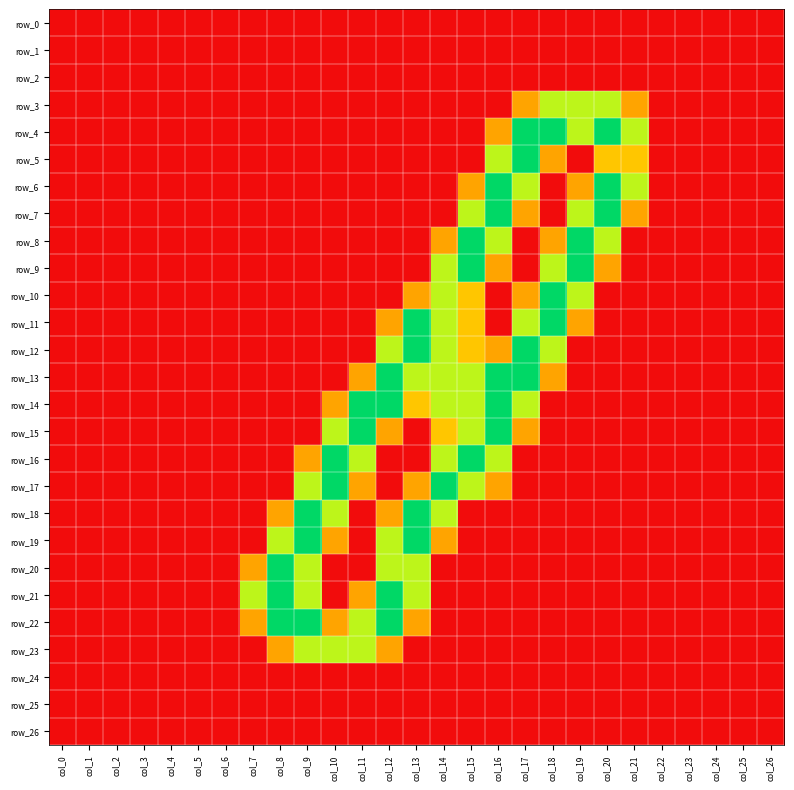

Which has a higher value, col_25 or col_20?

col_25